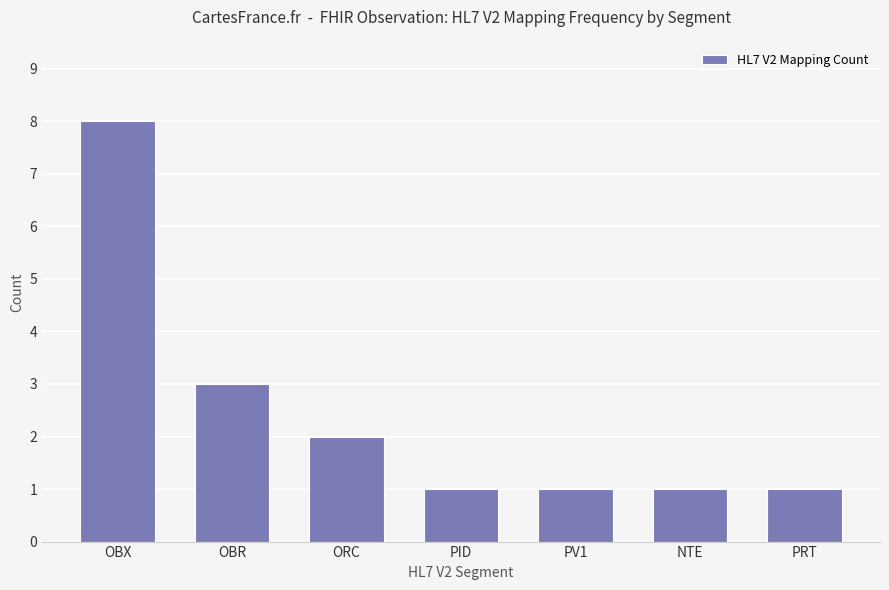

What position from the left is PV1?

5